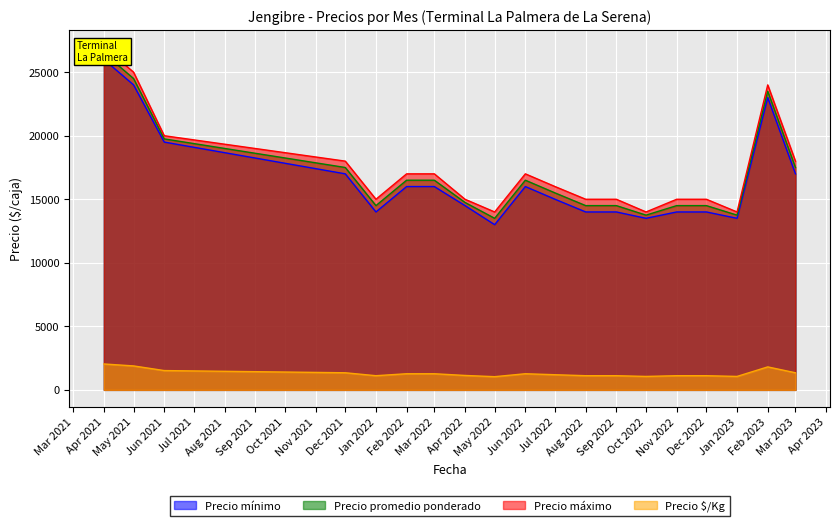

Is it true that Precio $/Kg equals 1269 at Feb 2022?

True